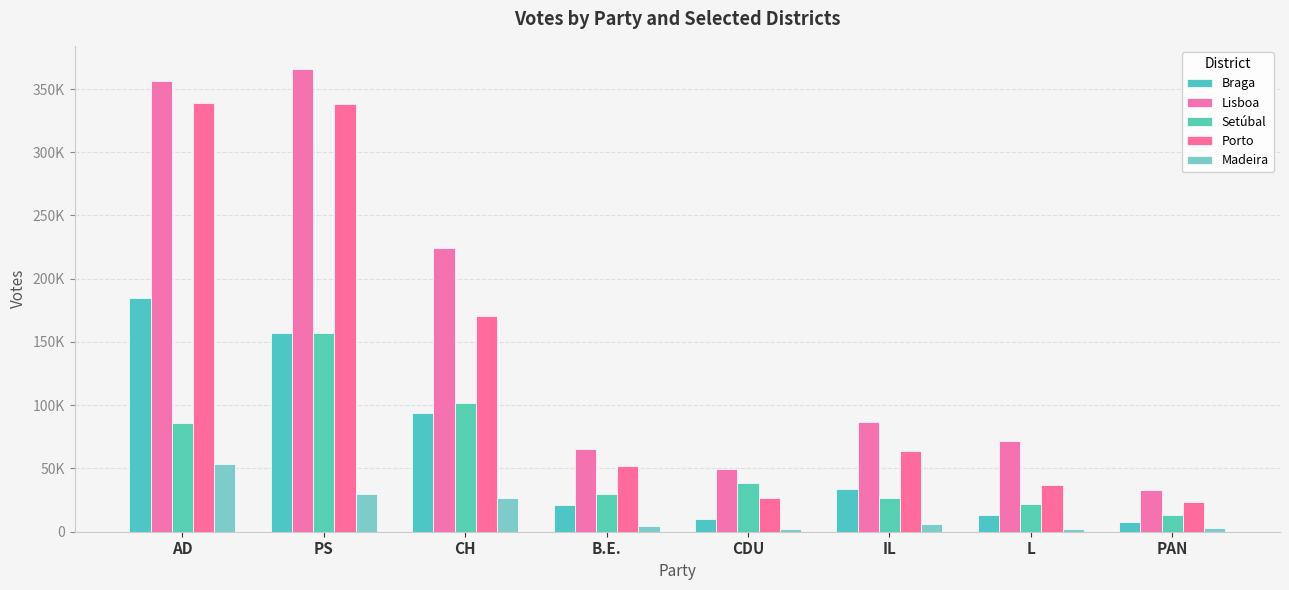

The value of Madeira at CDU is 2429. True or false?

True